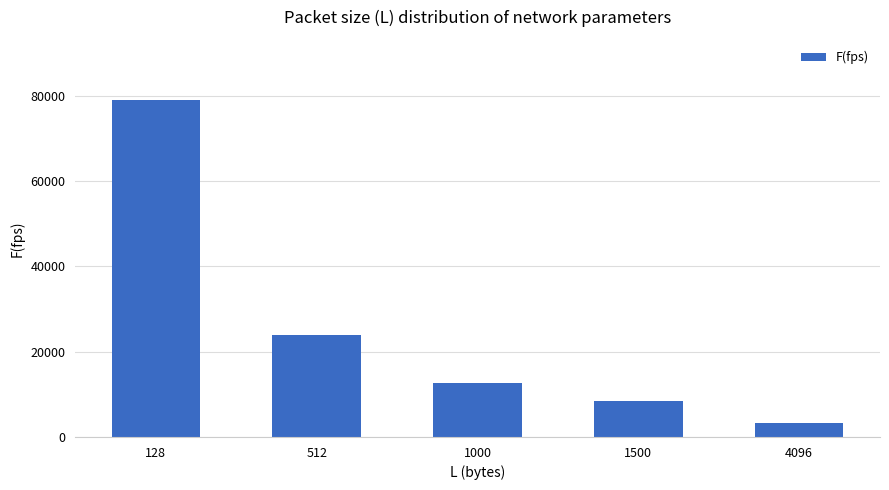

How many bars are there in total?

5